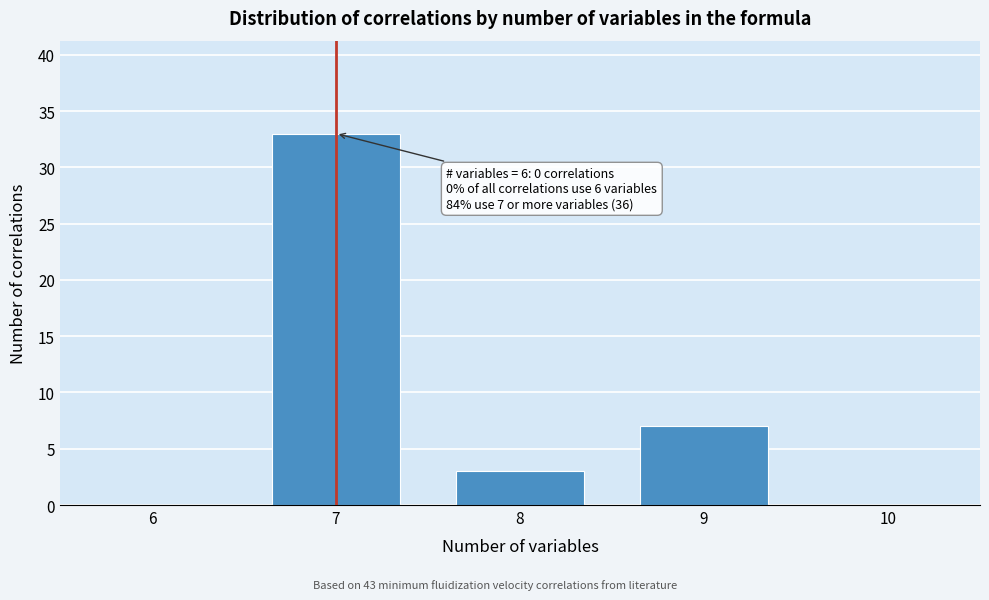

Reading left to right, transcribe all the data shown in this chart.

6=0	7=33	8=3	9=7	10=0